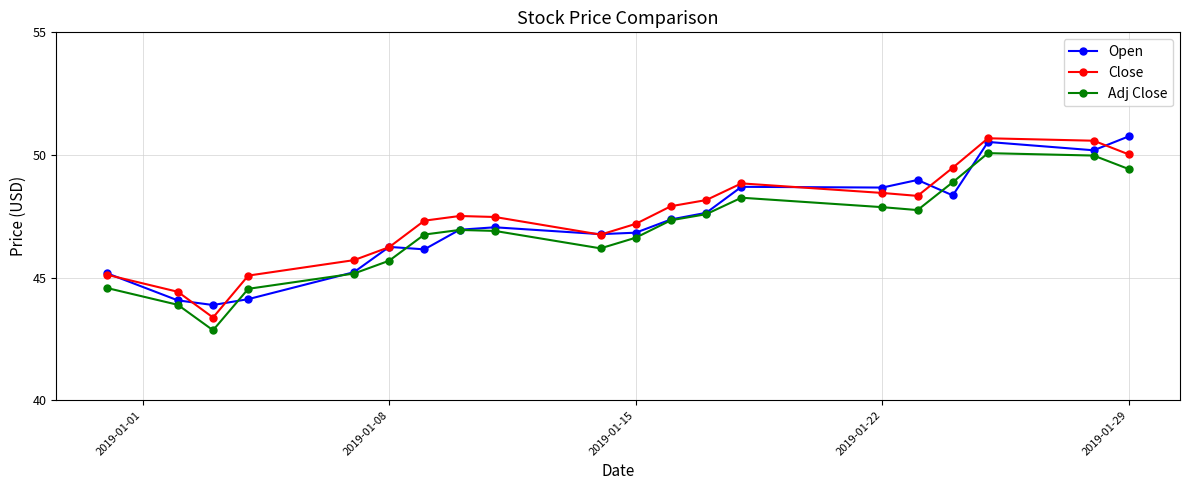

True or false: Open has more than 2 interior local peaks.

True